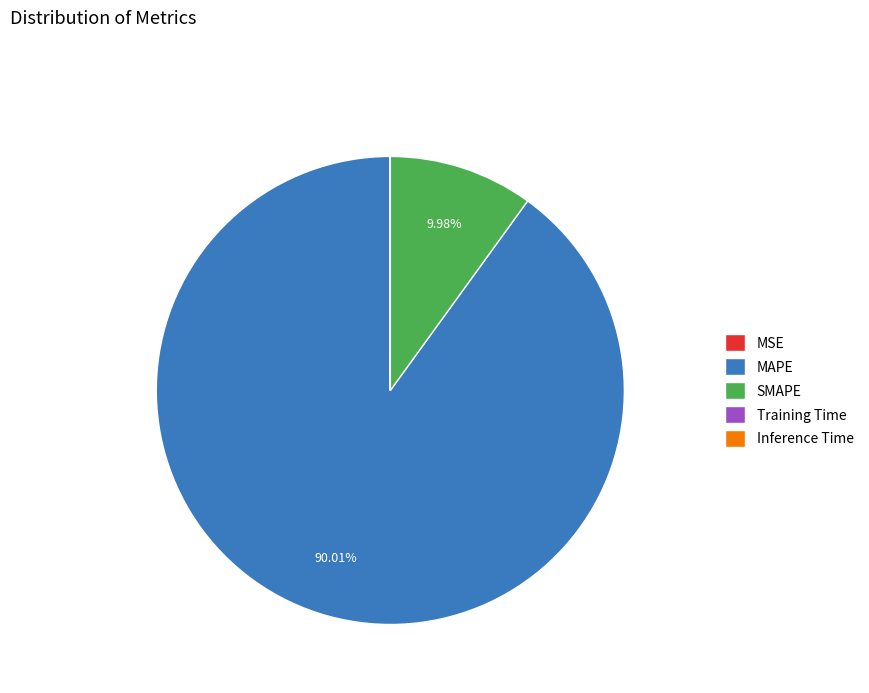

Which category accounts for the majority?

MAPE